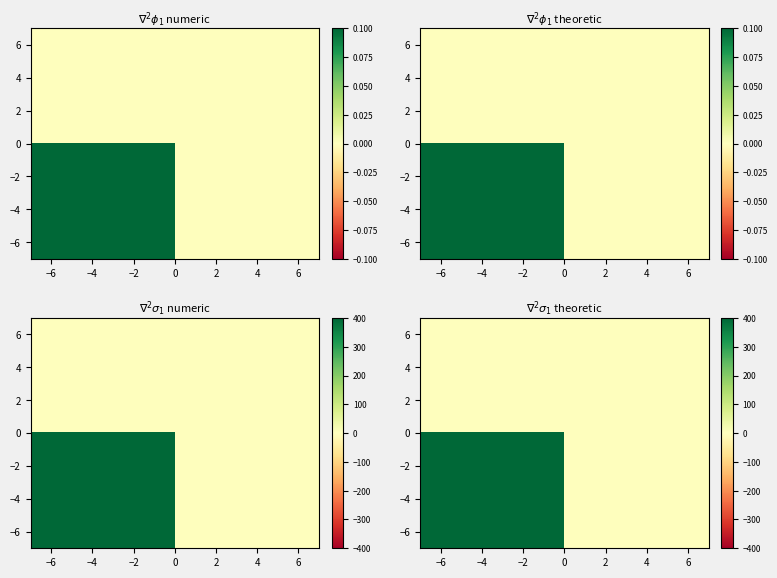

How many series are shown in this chart?

2